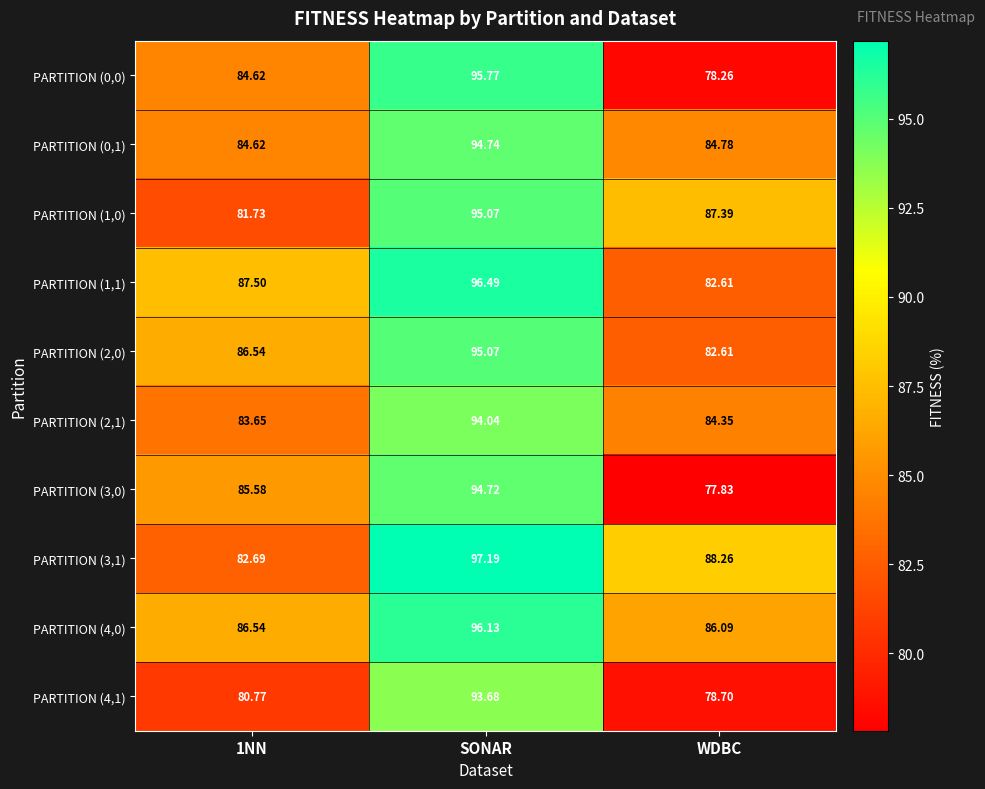

How many values in the PARTITION (1,0) series exceed 87?

2